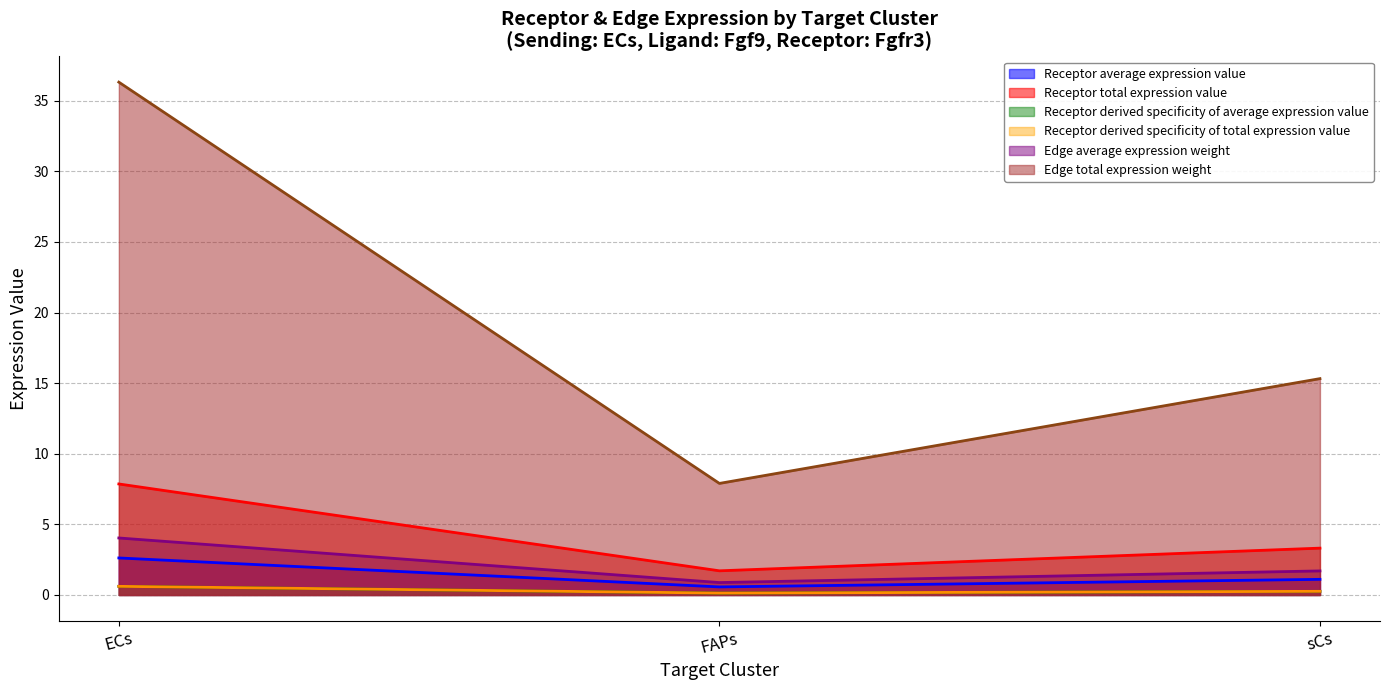

Which has a higher value, sCs or FAPs?

sCs